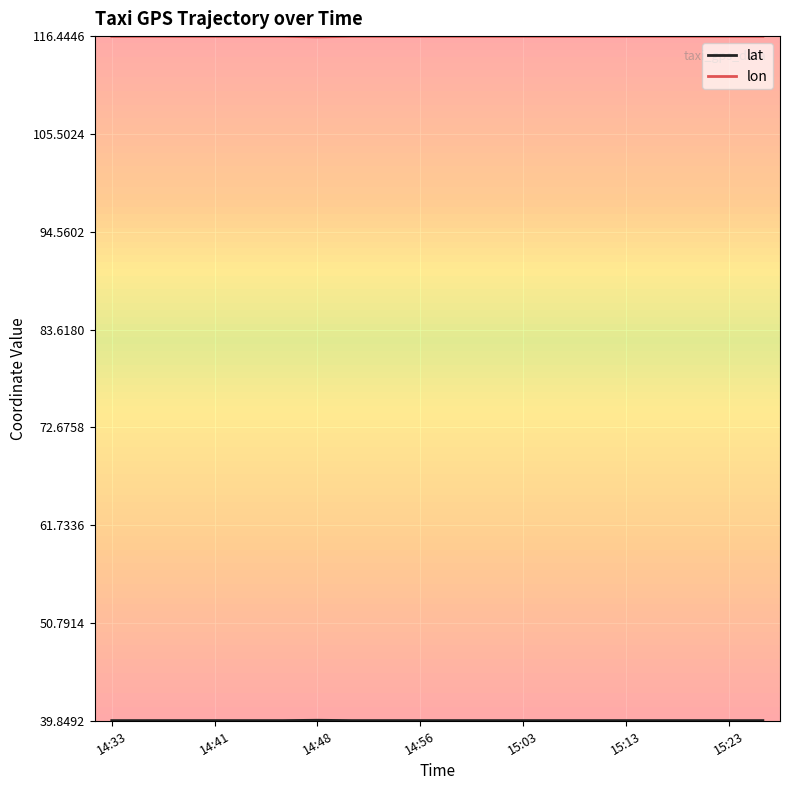

Which series has the largest total across all categories?

lon